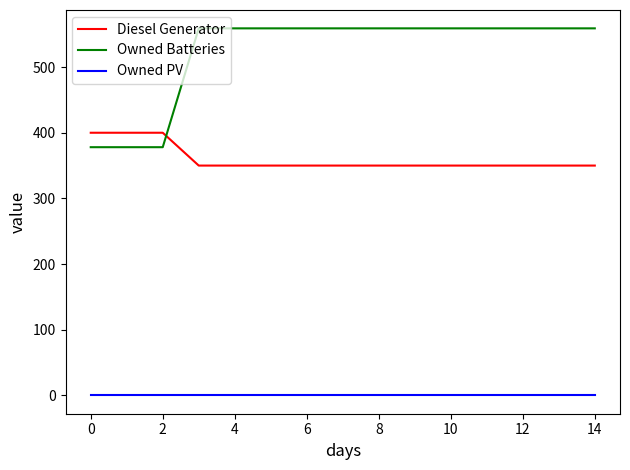

True or false: Owned PV and Owned Batteries cross at least once.

False